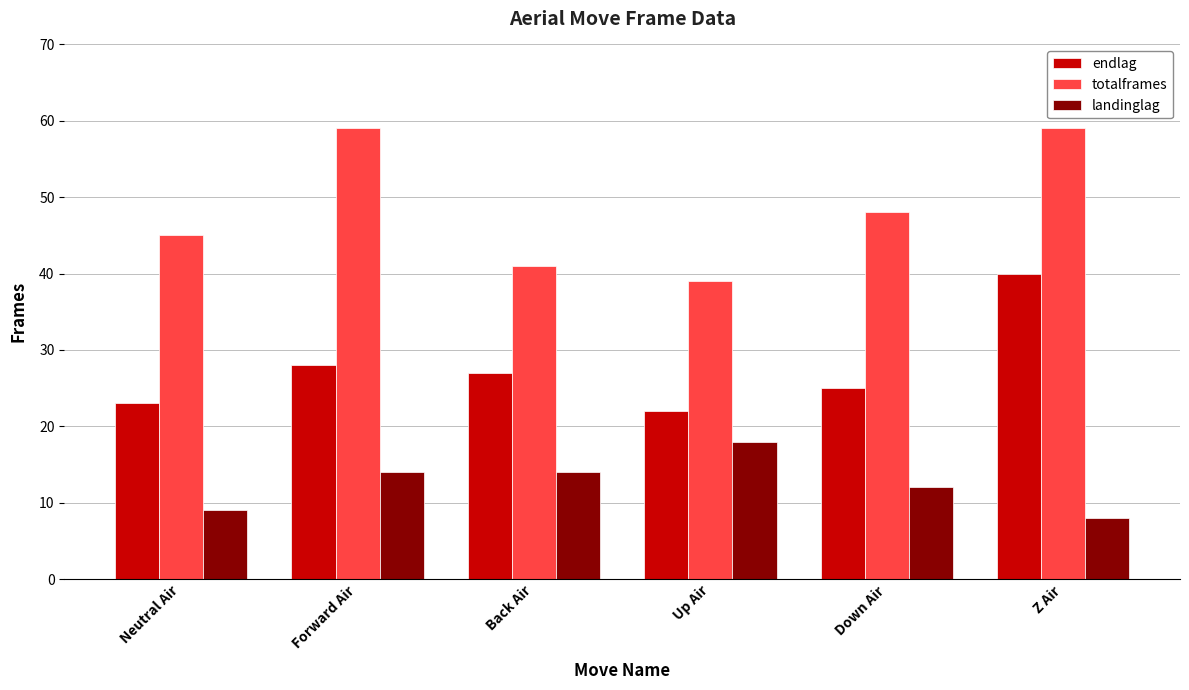

At which label does endlag first exceed 27?

Forward Air